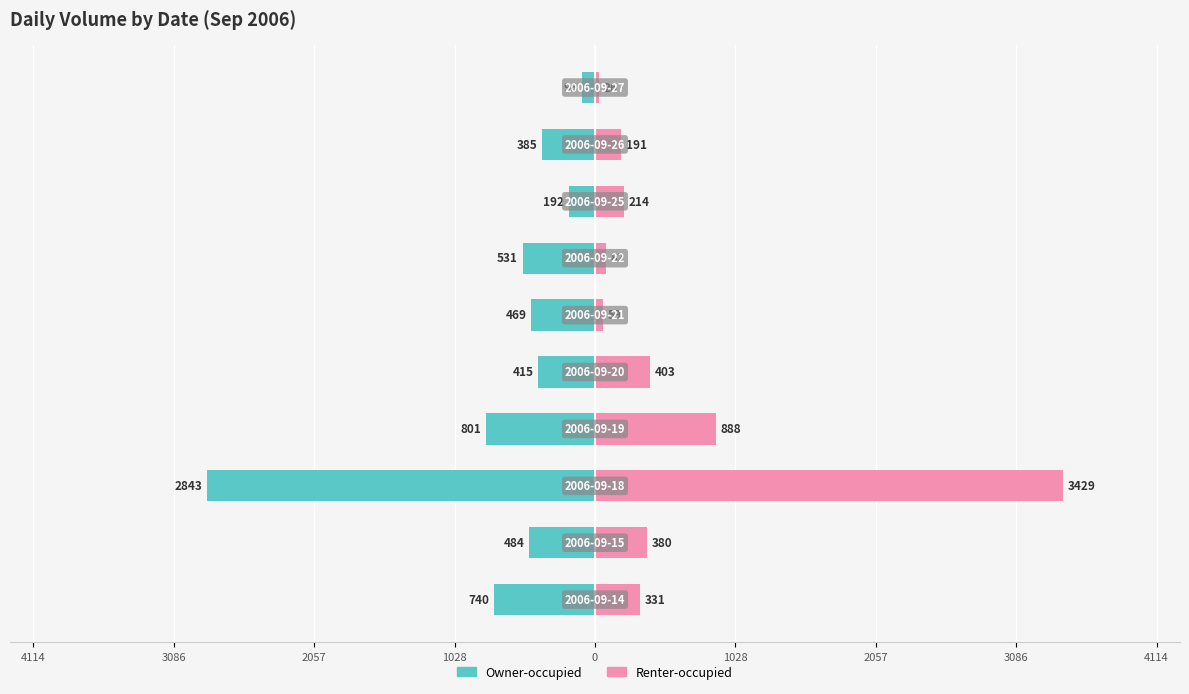

What is the sum of all Renter-occupied values?

6003